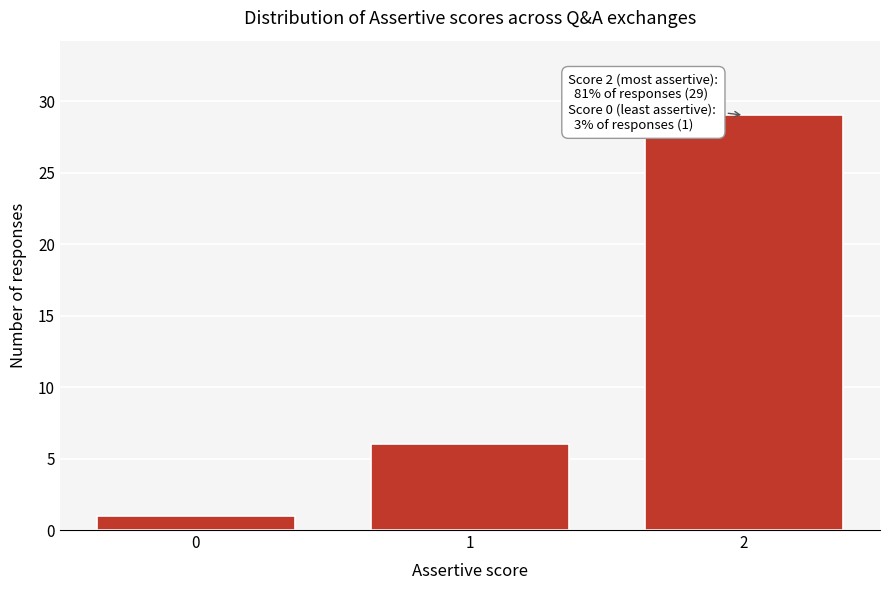

Over which range of the x-axis is the bar tallest?

1.5 to 2.5